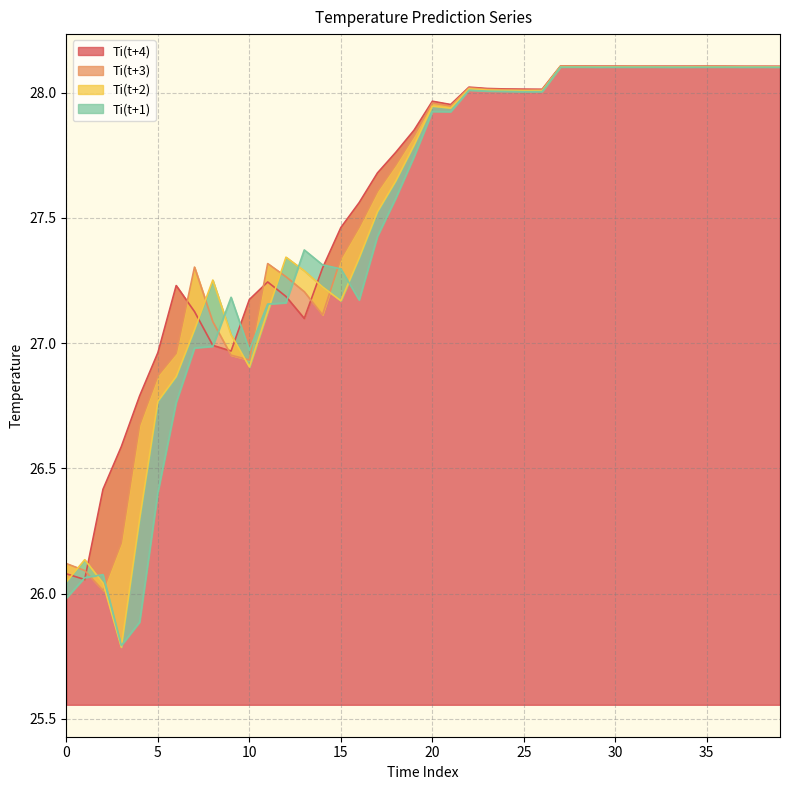

Where is the first local minimum for Ti(t+1)?

3